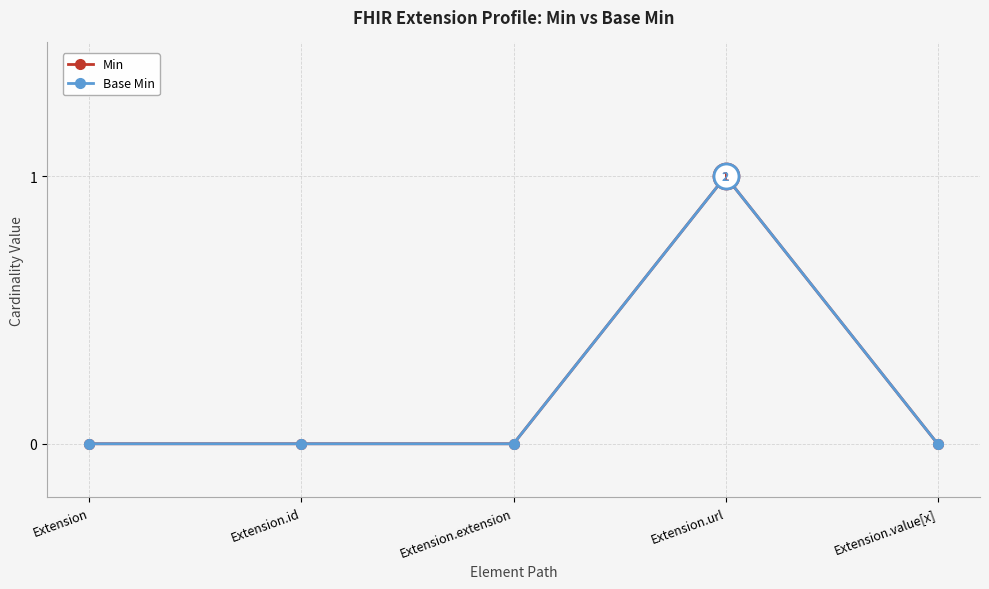

Does the chart have visible grid lines?

Yes